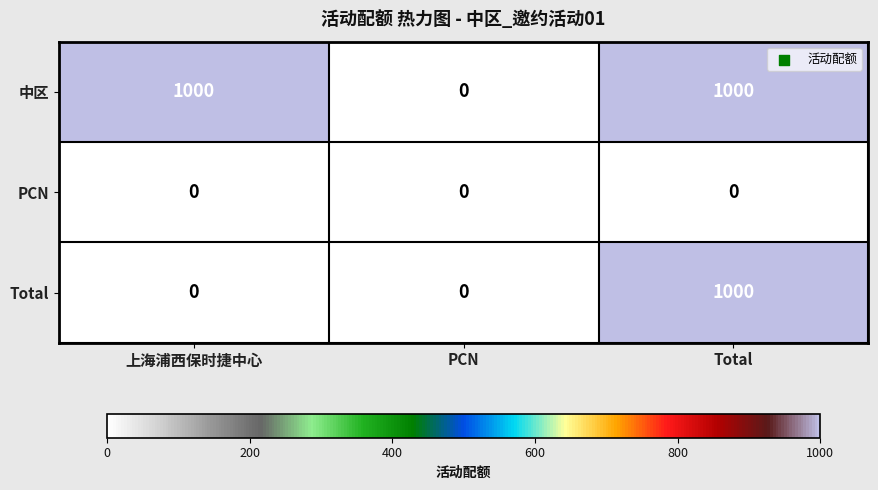

What is the difference between the highest and lowest values at Total?

1000